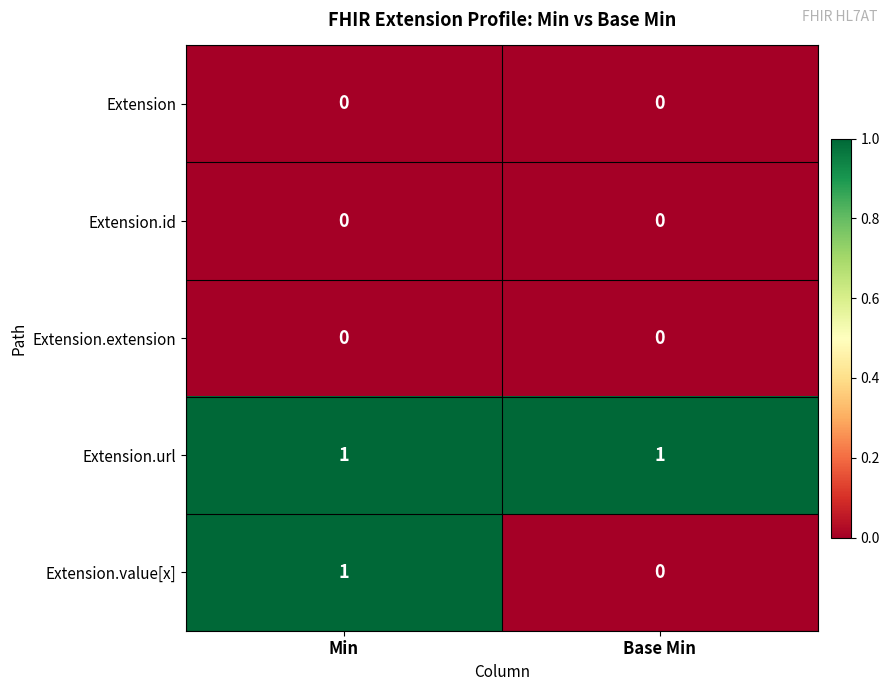

True or false: Extension.value[x] has a value of 1 at Min.

True